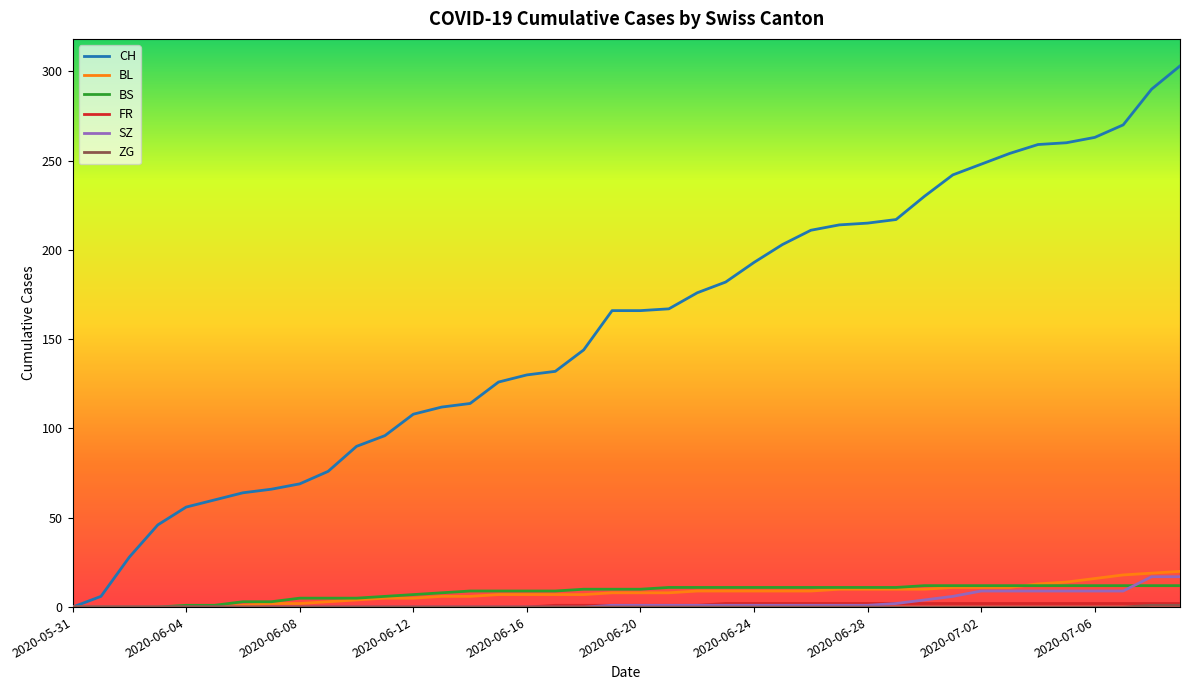

What is the difference between the maximum and minimum values in the BL series?

20